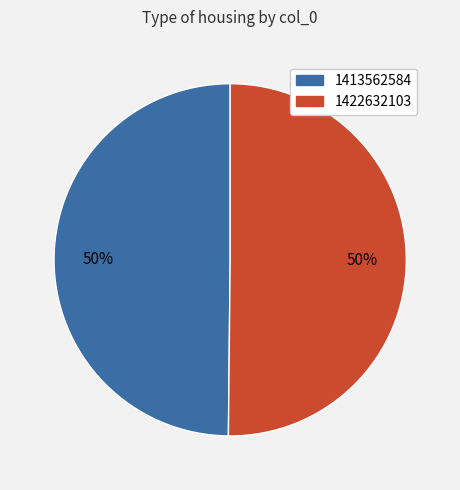

To the nearest percent, what is the combined percentage of 1413562584 and 1422632103?

100%